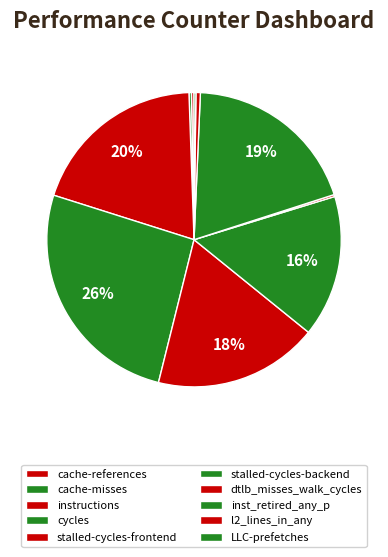

To the nearest percent, what is the difference between the stalled-cycles-frontend and cache-references slice percentages?

18%